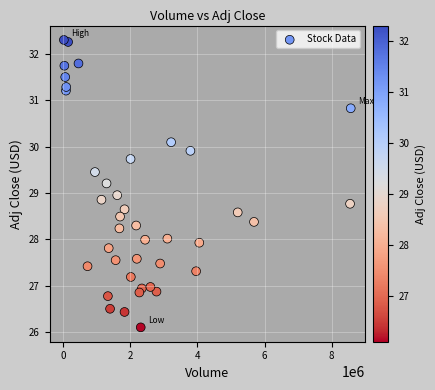

What is the range of X values (max minus min)?

8548600.0